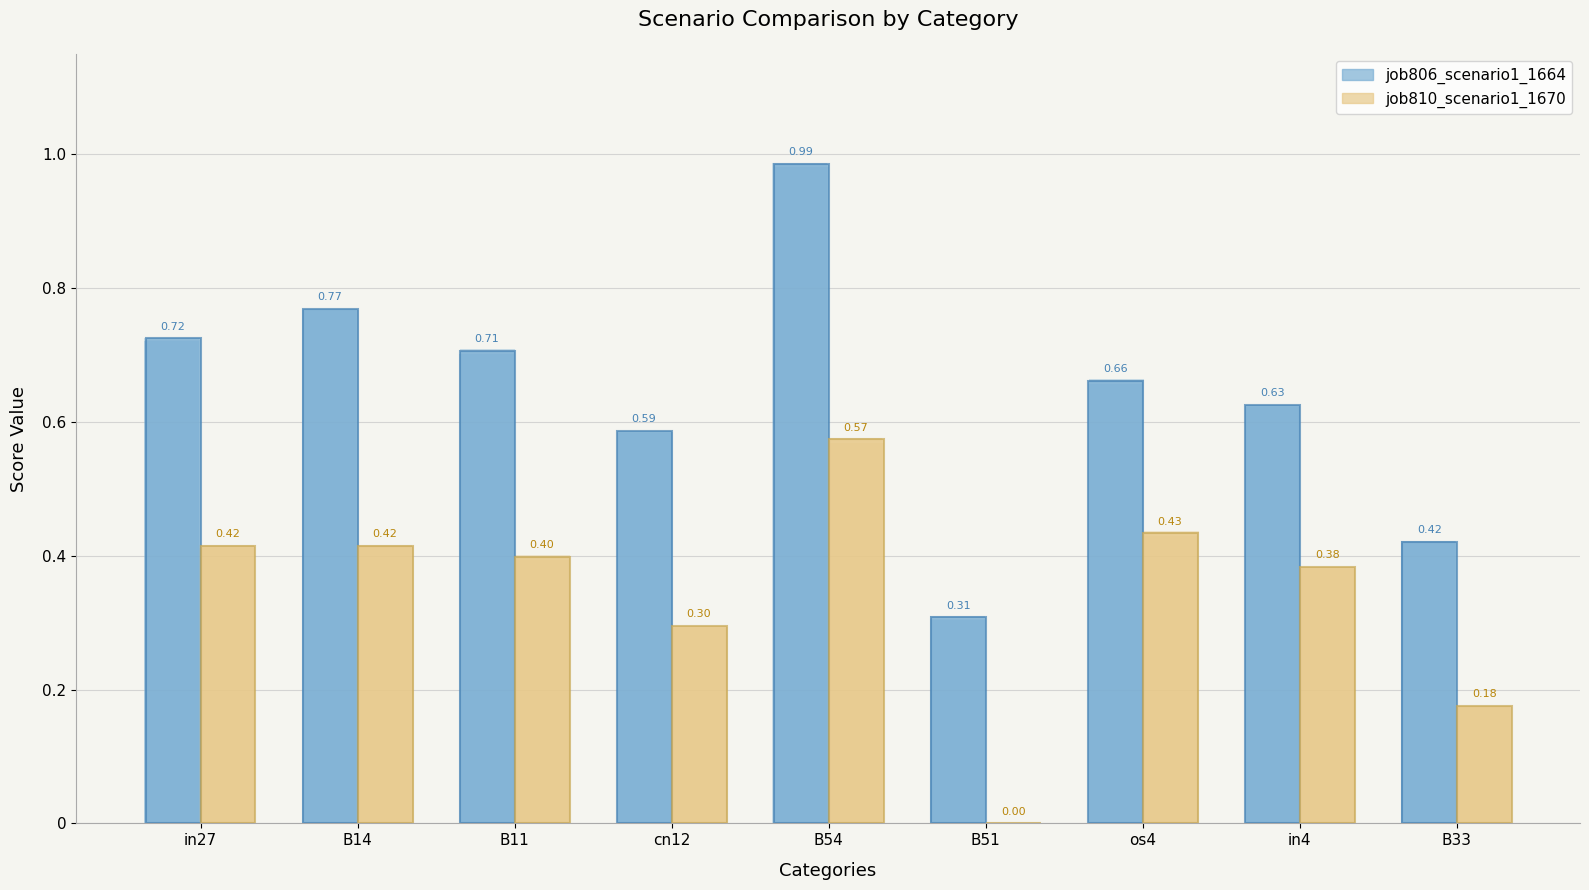

Which series has the largest total across all categories?

job806_scenario1_1664